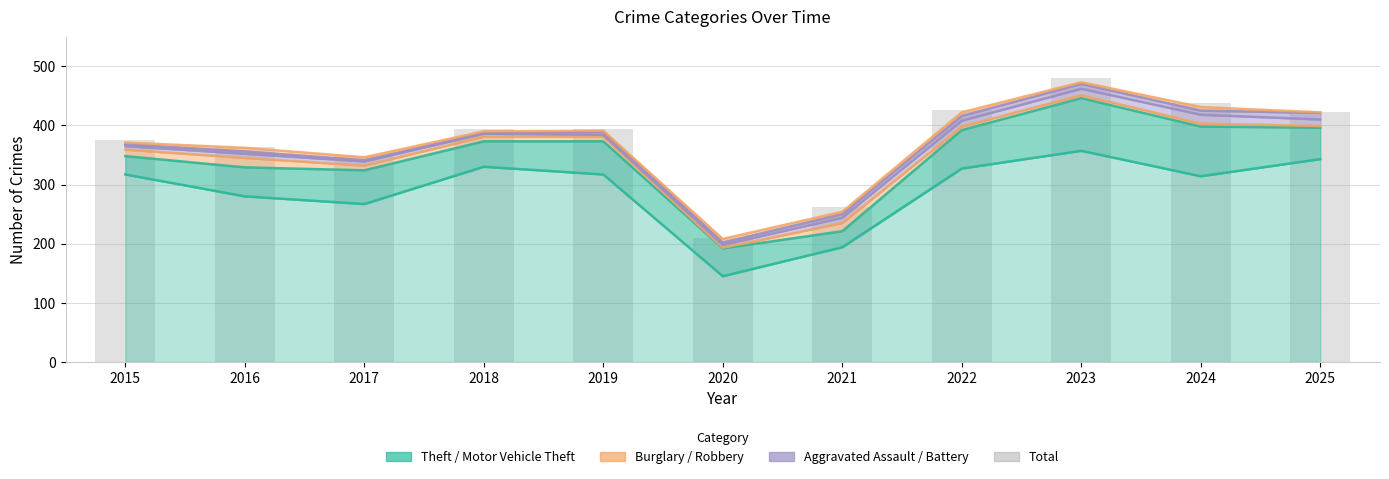

What is the minimum value shown in the chart?

209